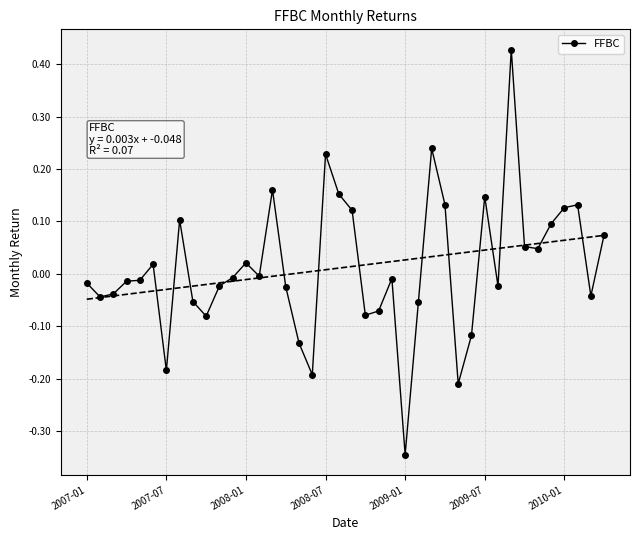

How many data points does each series have?

40